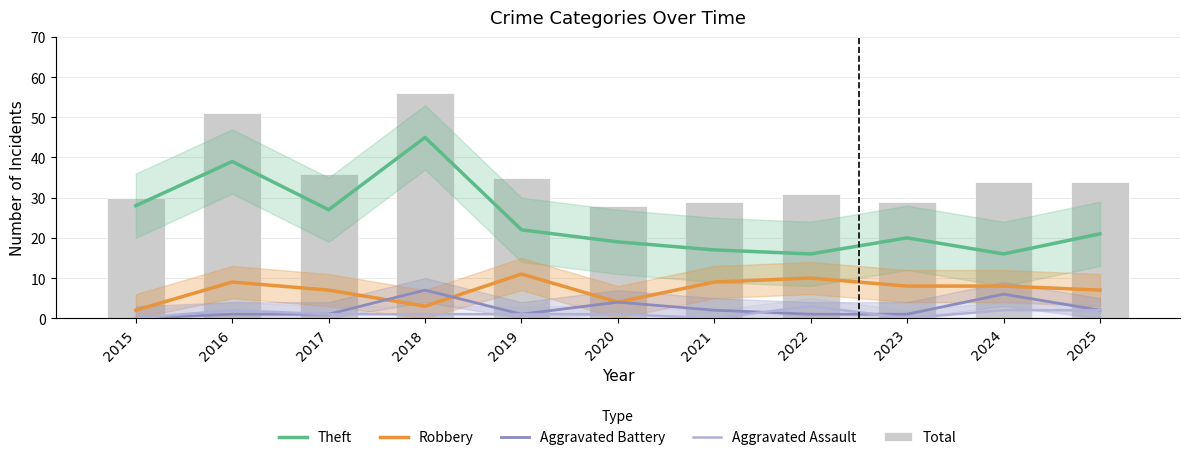

How many data points does each series have?

11